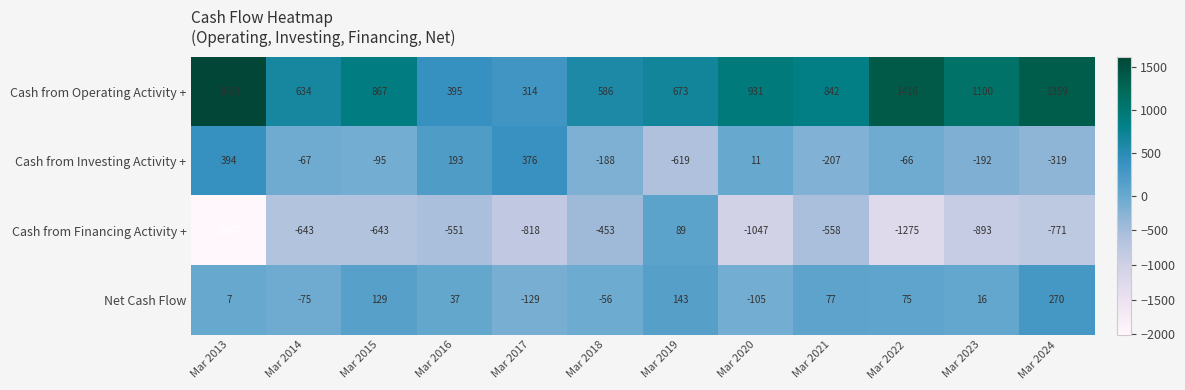

Rank the series at Mar 2022 from highest to lowest value.

Cash from Operating Activity +, Net Cash Flow, Cash from Investing Activity +, Cash from Financing Activity +